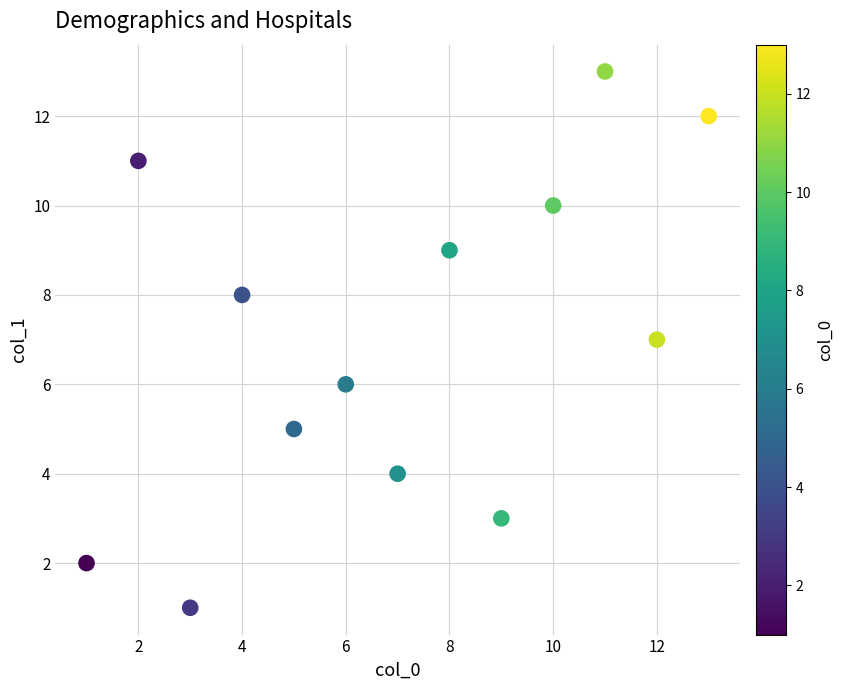

What is the range of X values (max minus min)?

12